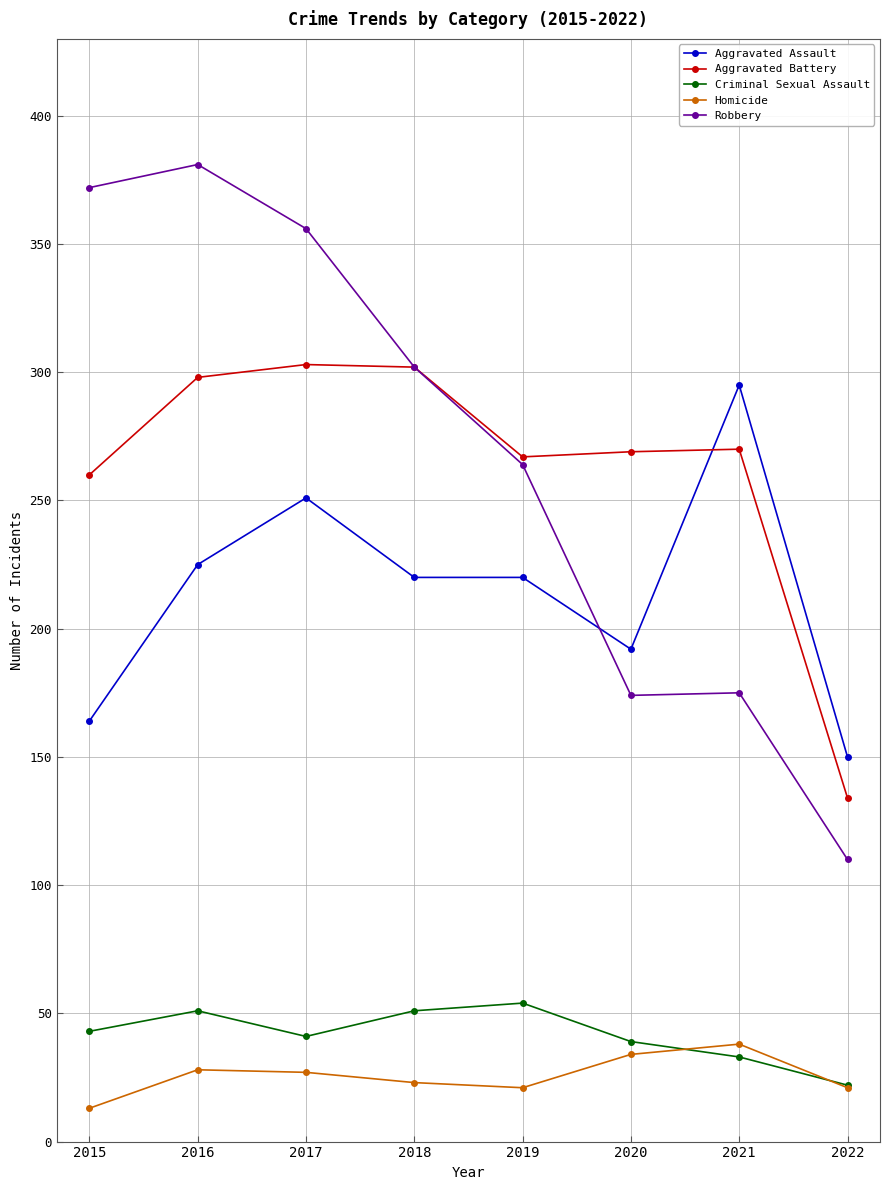

What is the value of the Aggravated Battery point at the 3rd from the left?

303